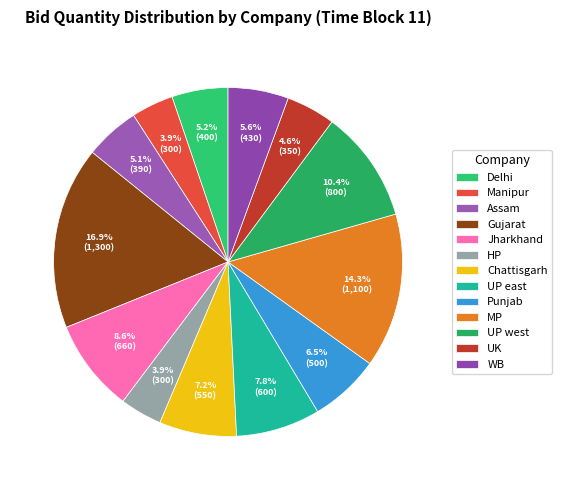

Does UK account for over 50% of the chart?

No